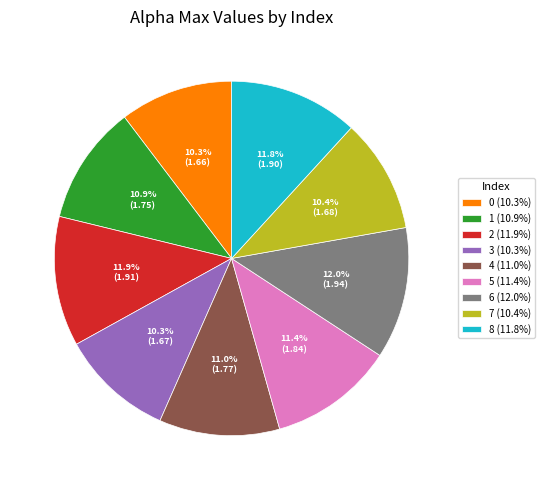

Count the number of slices in the pie.

9